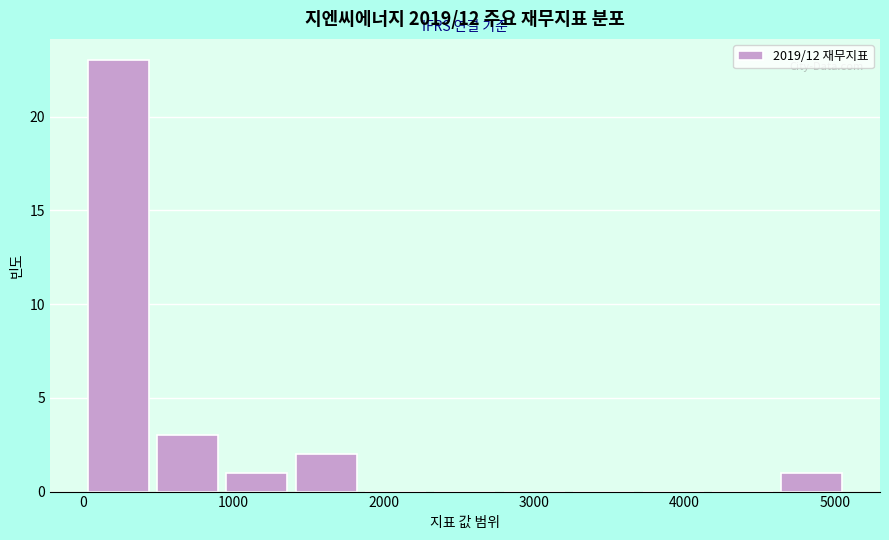

How tall is the bar that spans 900 to 1400 on the x-axis? Neither the bar edges nor the heights are printed on the chart, so give them approximately, as read against the axes.

1